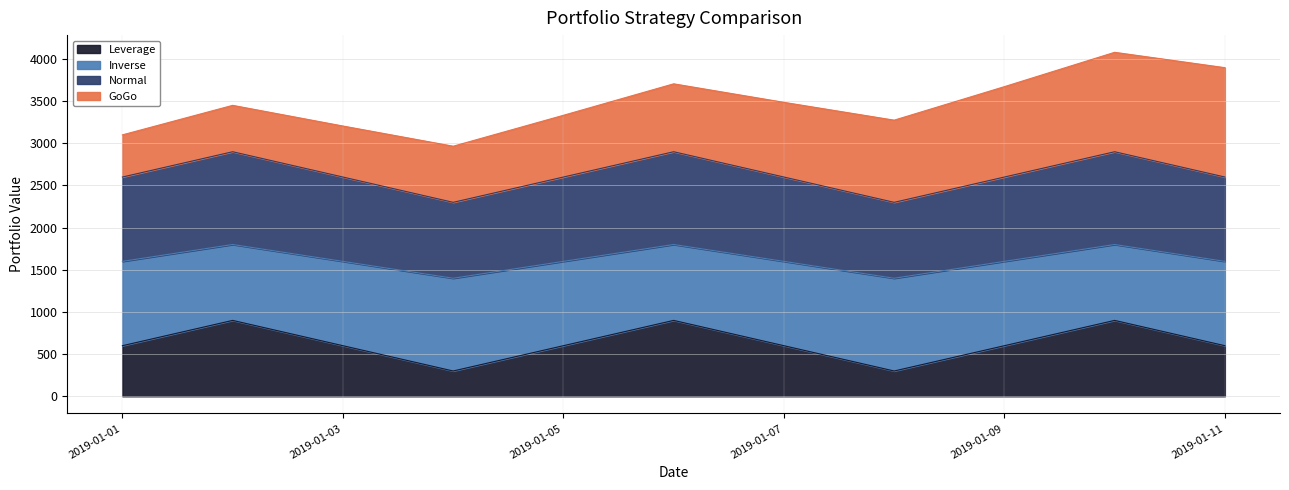

What is the minimum value for Leverage?

300.0